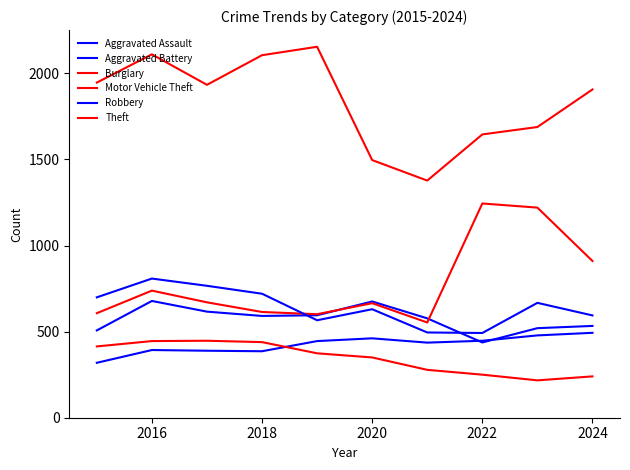

True or false: Motor Vehicle Theft and Theft cross at least once.

False